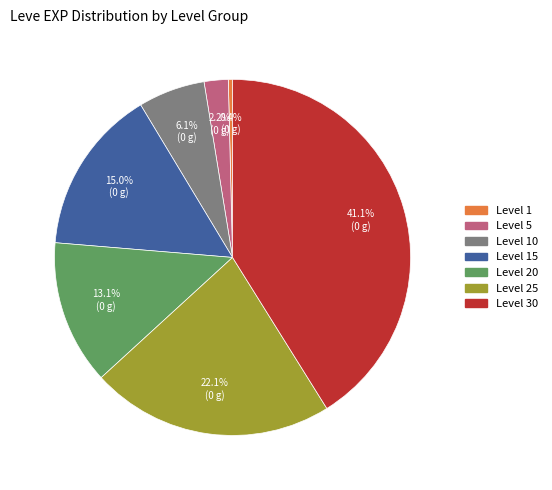

Does any single category account for the majority?

No